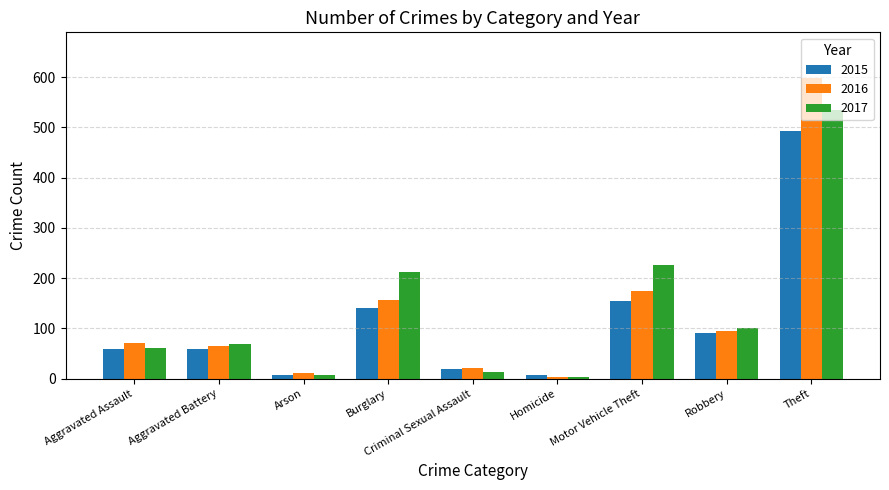

What is the sum of all 2017 values?

1229